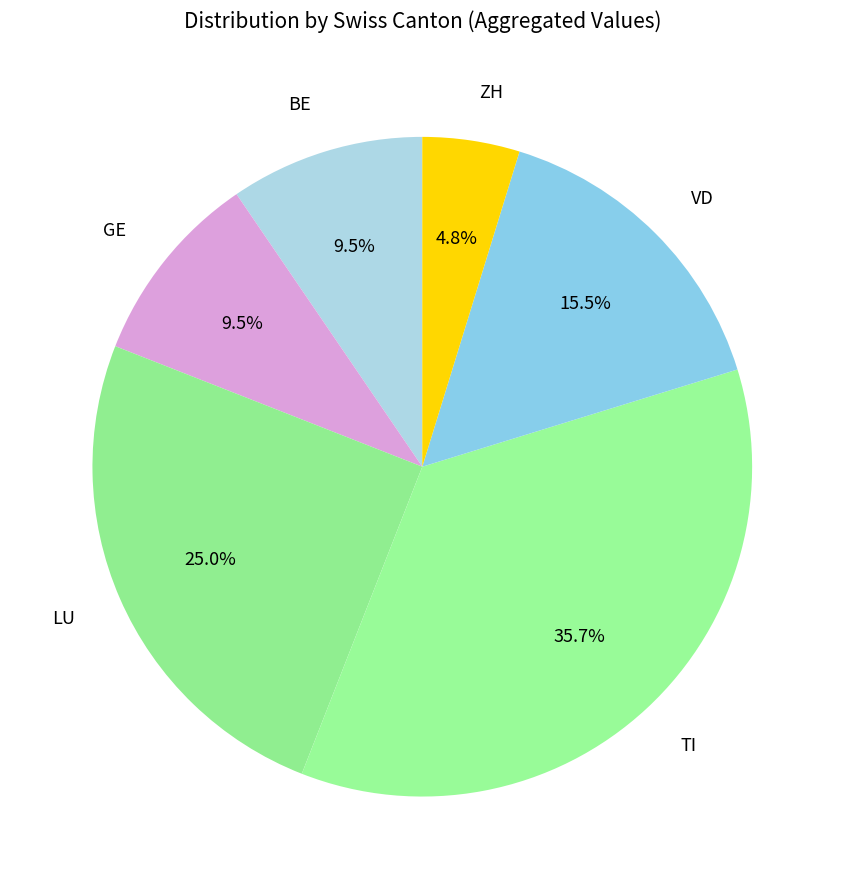

Which category has the biggest portion of the pie?

TI